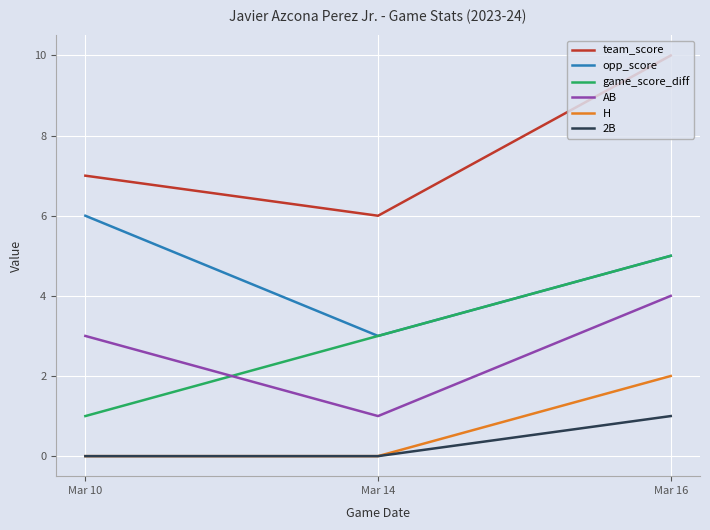

The game_score_diff series shows 5 at Mar 16. True or false?

True